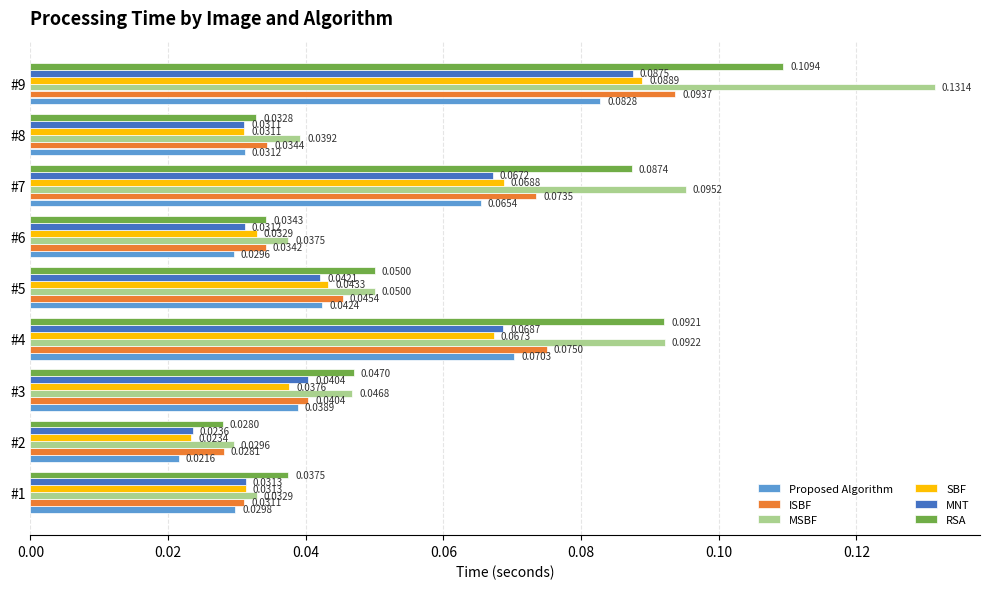

Which series has the largest total across all categories?

MSBF